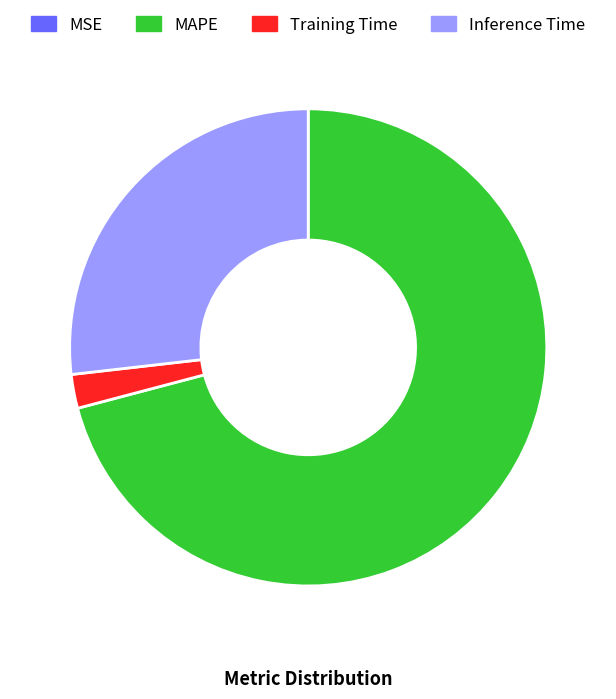

Do Inference Time and Training Time together represent more than half of the pie?

No